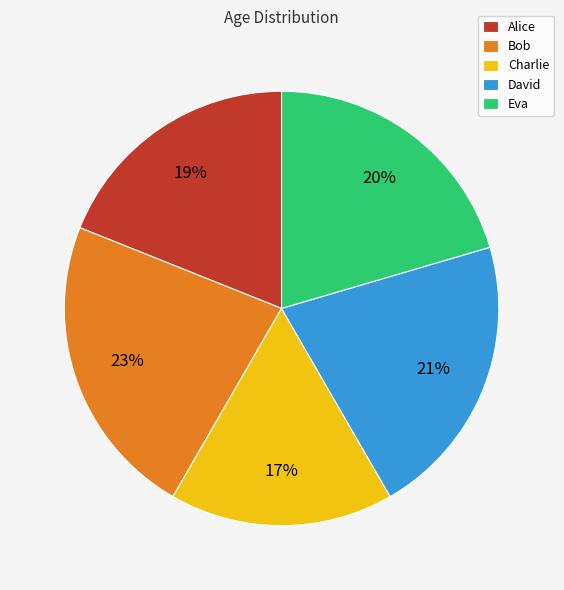

How many slices are in this pie chart?

5